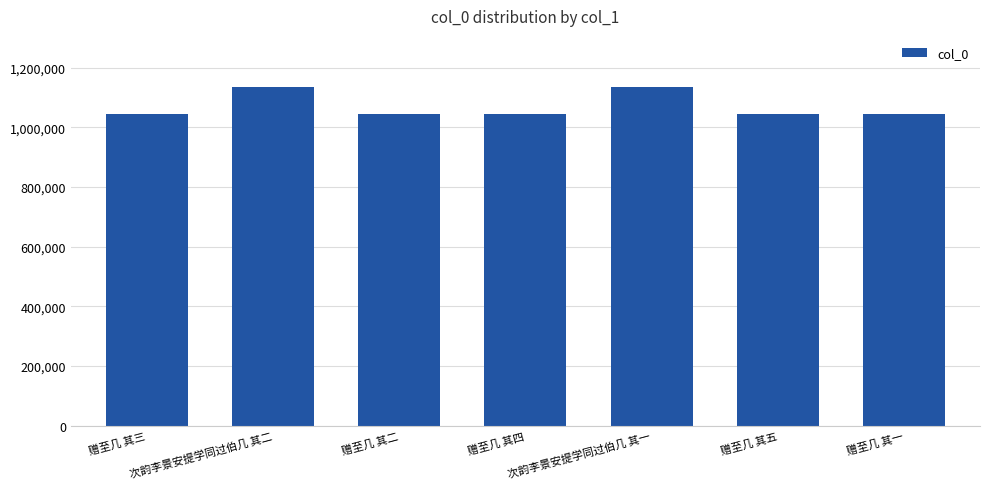

What is the average value?

1071033